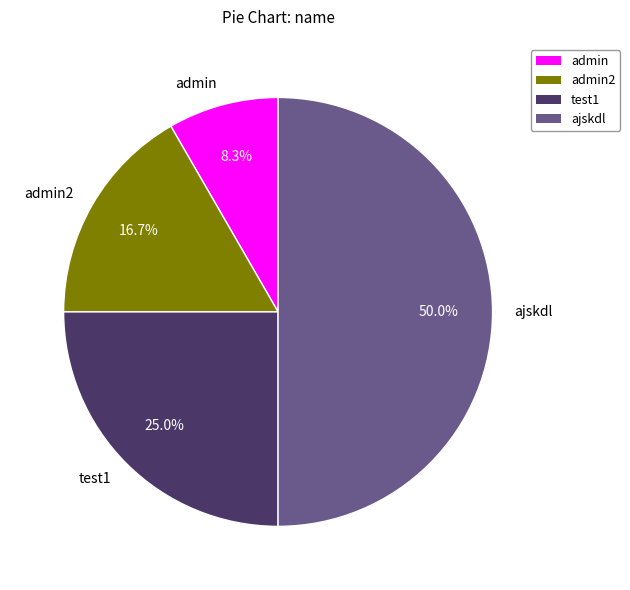

Rank the categories by value from lowest to highest.

admin, admin2, test1, ajskdl